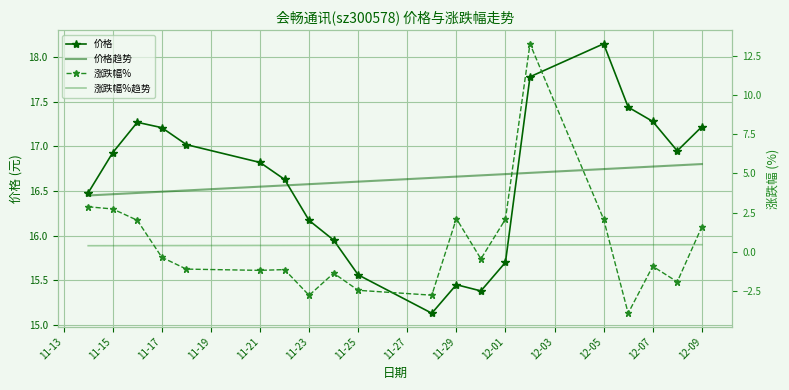

The value of 涨跌幅%趋势 at 11-21 is 0.4. True or false?

True